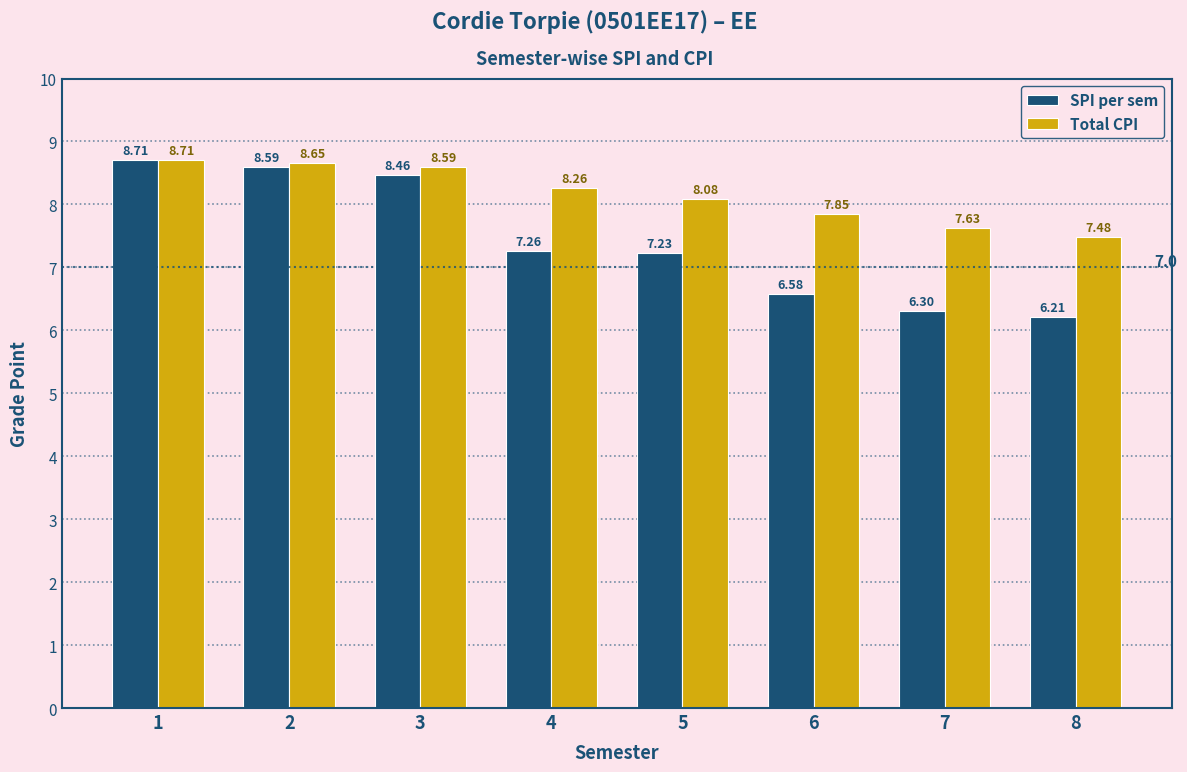

At 2, list the series in order from largest to smallest.

Total CPI, SPI per sem